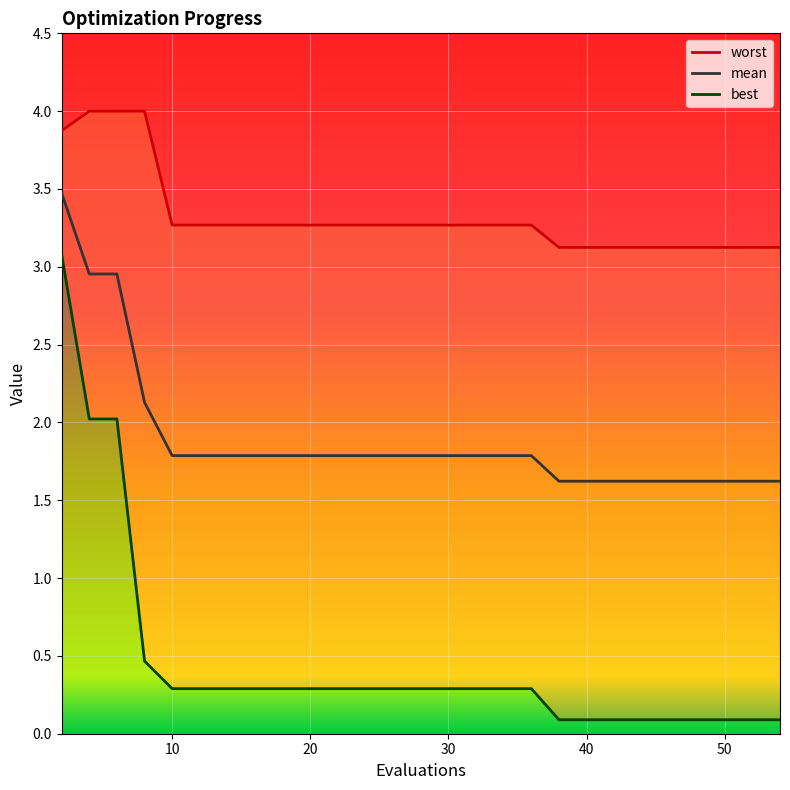

Is the value of best at 29 greater than the value of worst at 53?

No